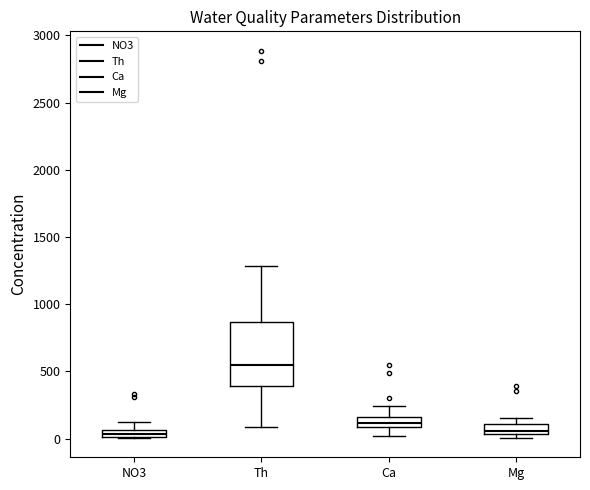

Where is the lower edge of the box for NO3 on the y-axis? The values are not printed on the chart, so give them approximately, as read against the axis.

0